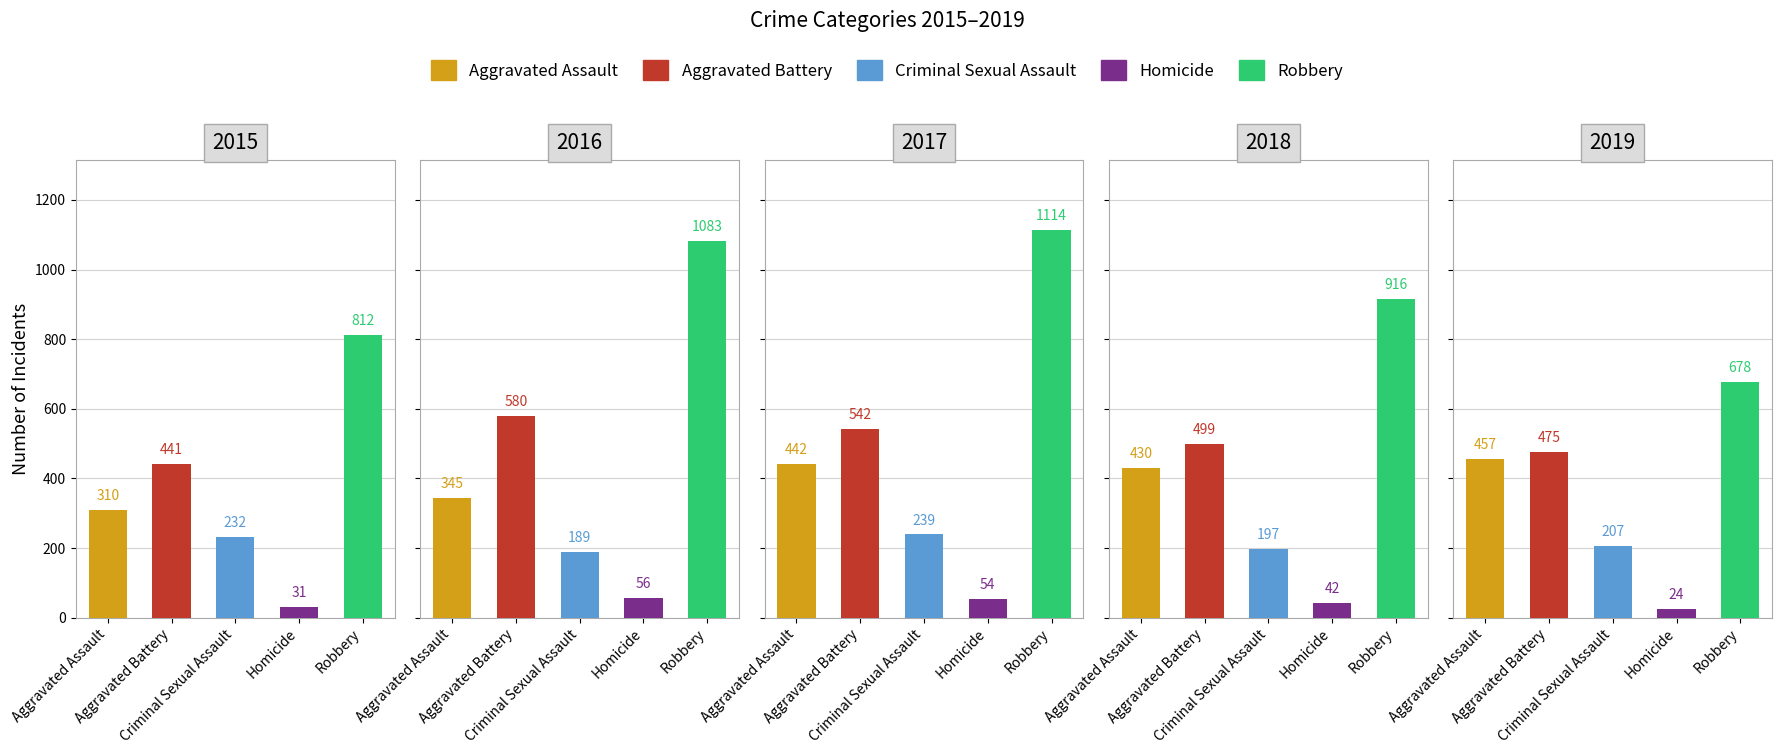

Which label corresponds to the smallest value in the chart?

2019